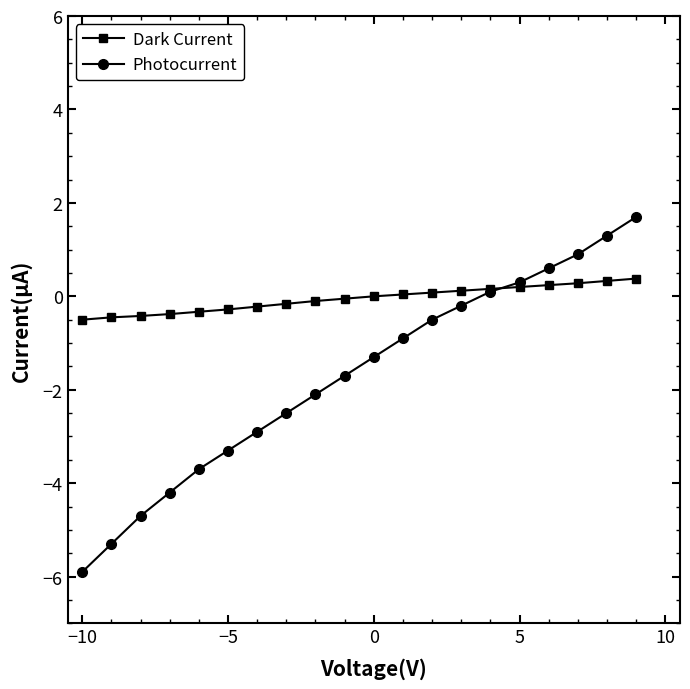

What is the lowest value of the Photocurrent series?

-5.9